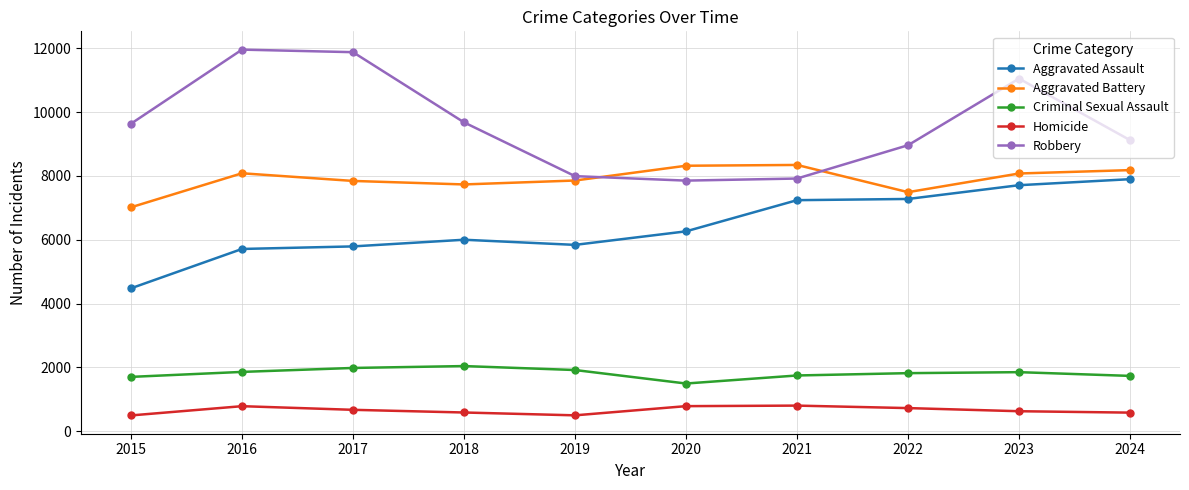

Which series has the largest range (max minus min)?

Robbery